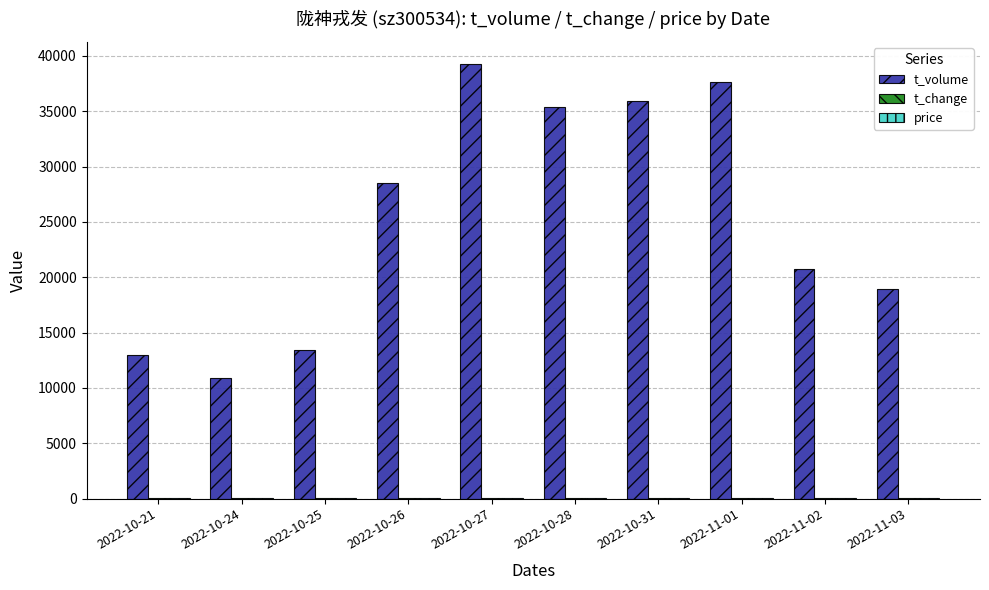

How many groups of bars are there?

10